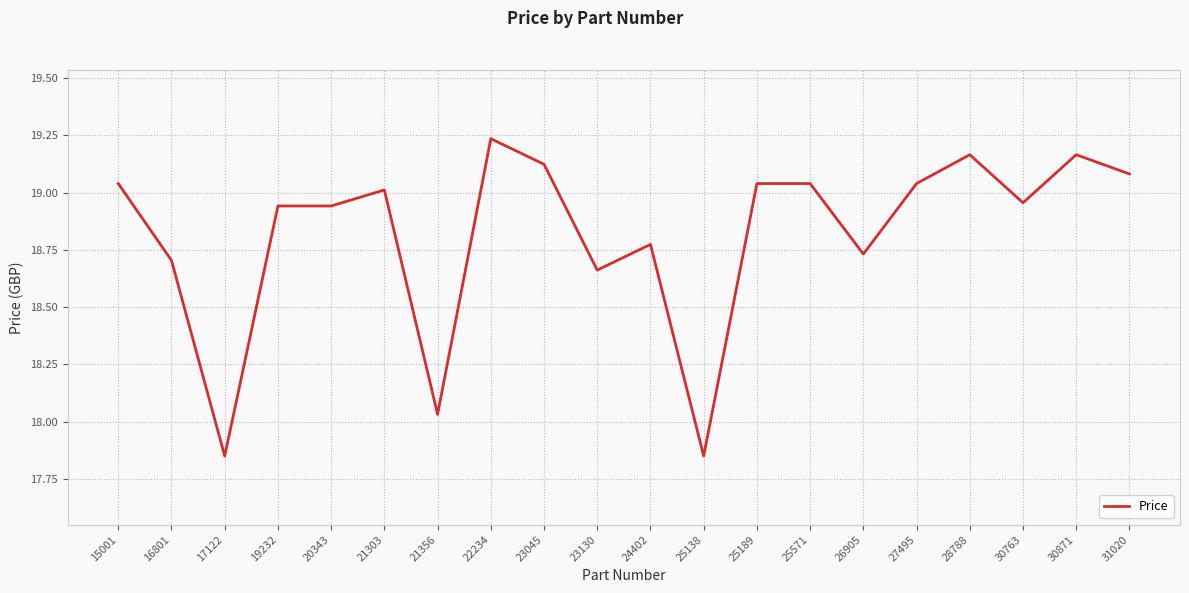

At which label is the value closest to 18?

21356